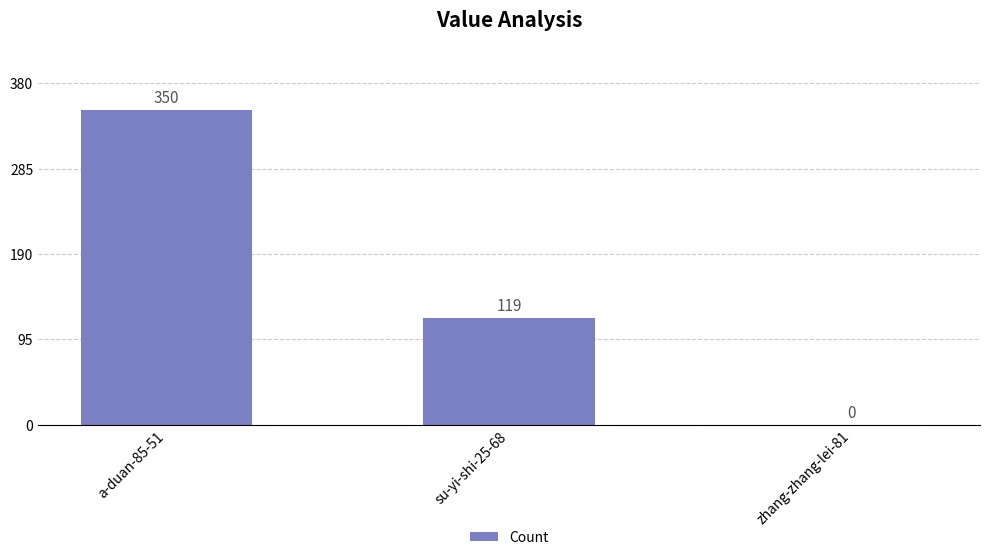

Is it true that the value at zhang-zhang-lei-81 is 0?

True